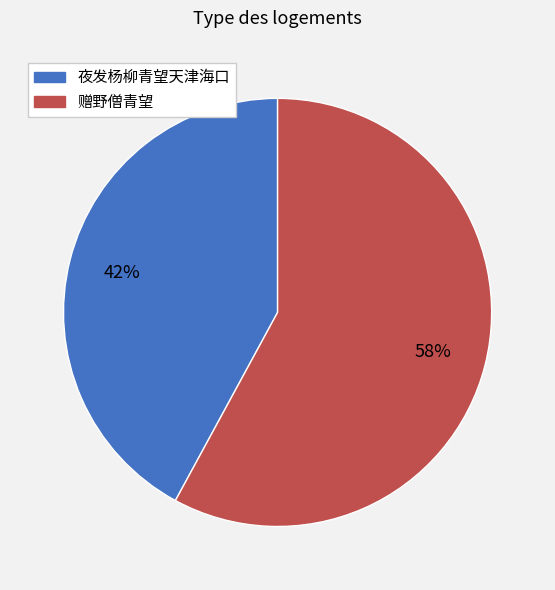

How many segments does this pie chart have?

2